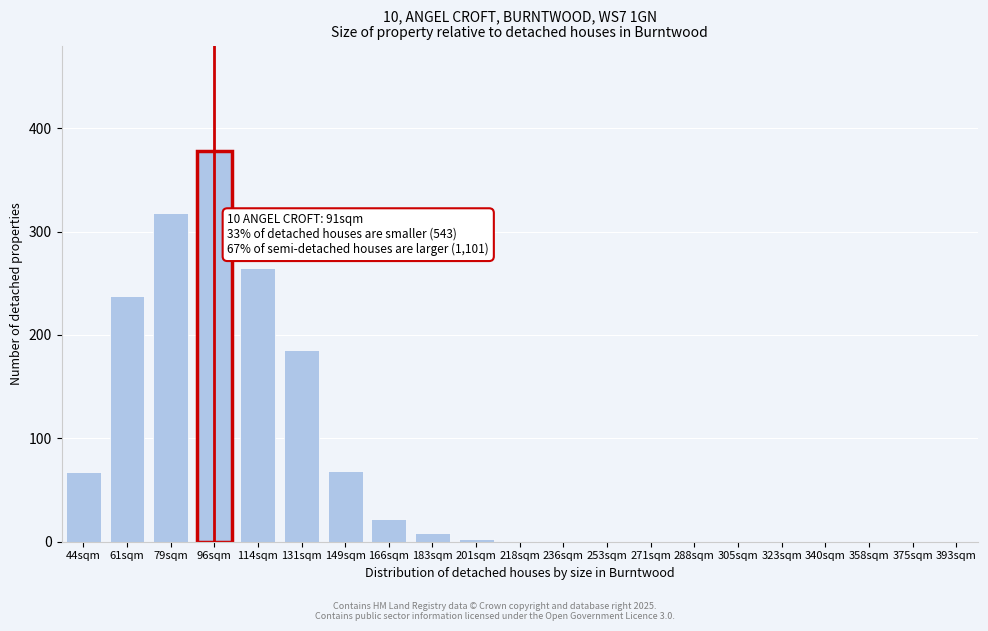

Which has a higher value, 44sqm or 79sqm?

79sqm